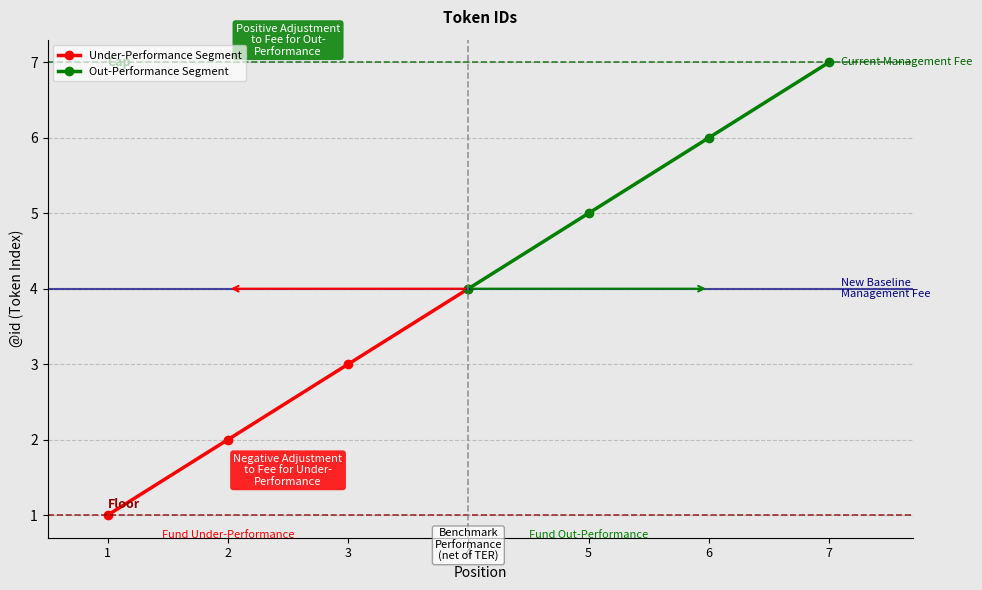

True or false: Out-Performance Segment and Under-Performance Segment intersect in this chart.

False